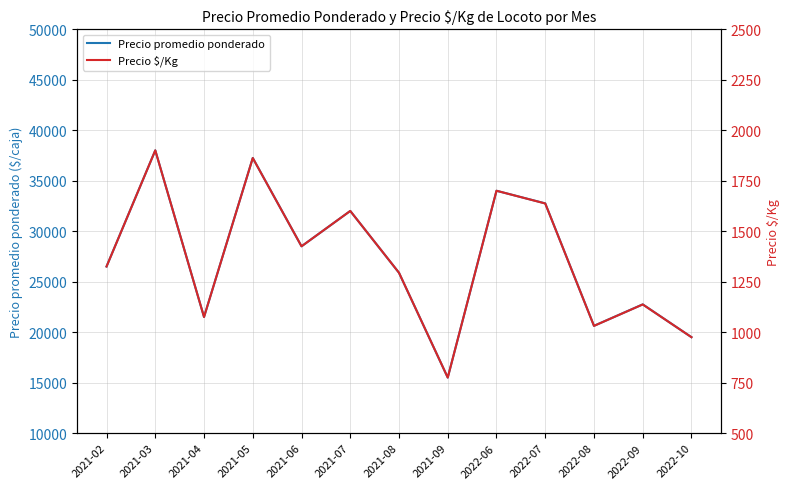

Reading right to left, extract all data points from this chart.

Precio promedio ponderado: 19500	22750	20625	32750	34000	15500	25875	32000	28500	37250	21500	38000	26500
Precio $/Kg: 975	1137	1031	1637	1700	775	1294	1600	1425	1862	1075	1900	1325